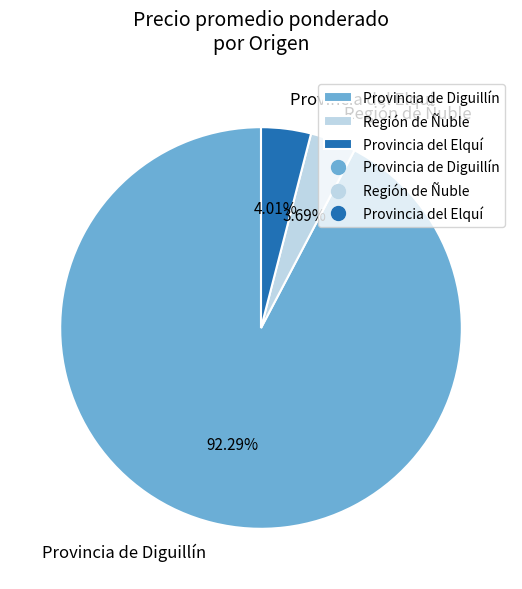

Does Provincia de Diguillín account for over 50% of the chart?

Yes